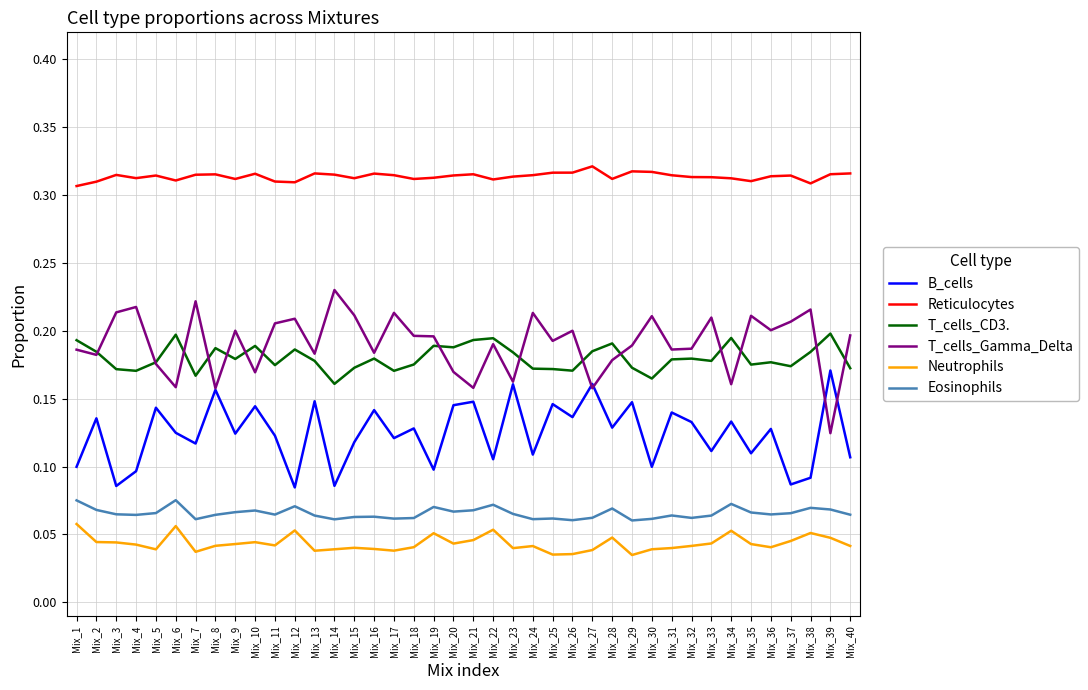

Is the value of Reticulocytes at Mix_29 greater than the value of T_cells_Gamma_Delta at Mix_2?

Yes